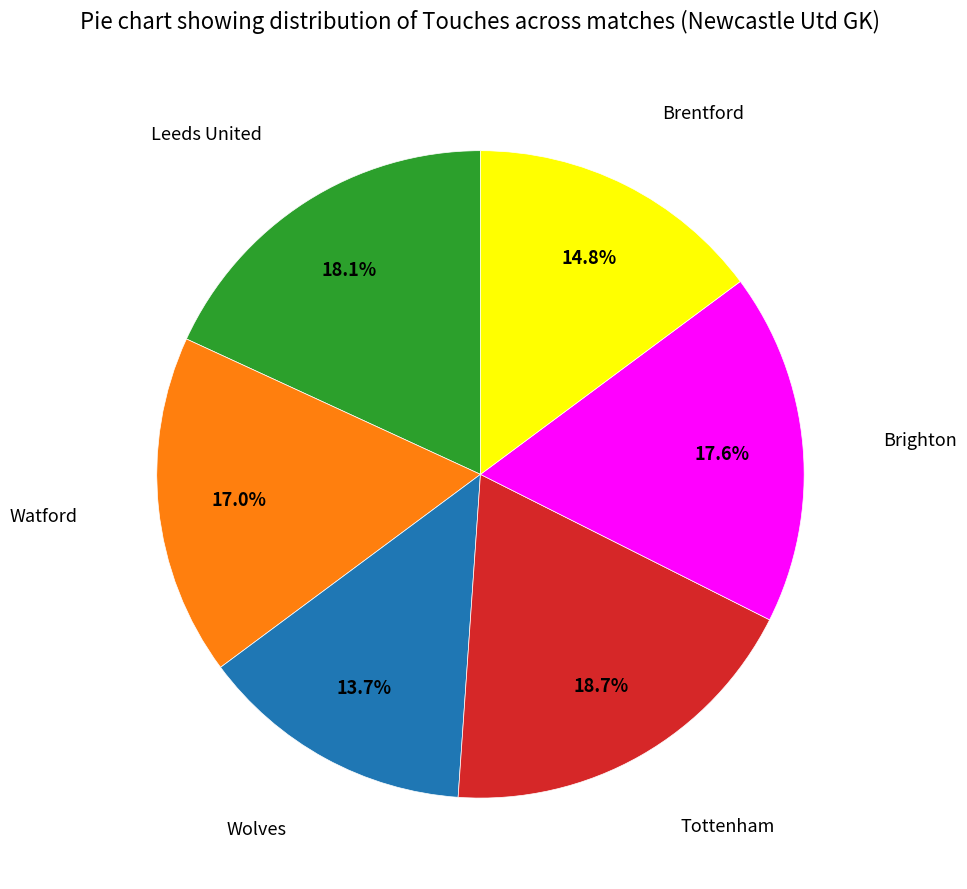

Is there any slice that represents more than half of the pie?

No